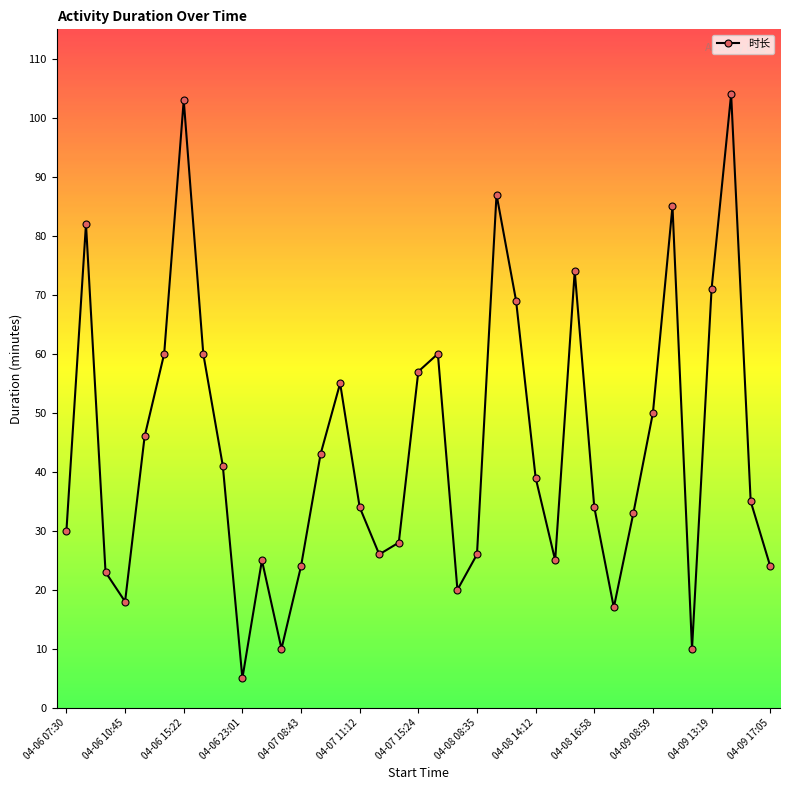

What is the sum of all values?

1633